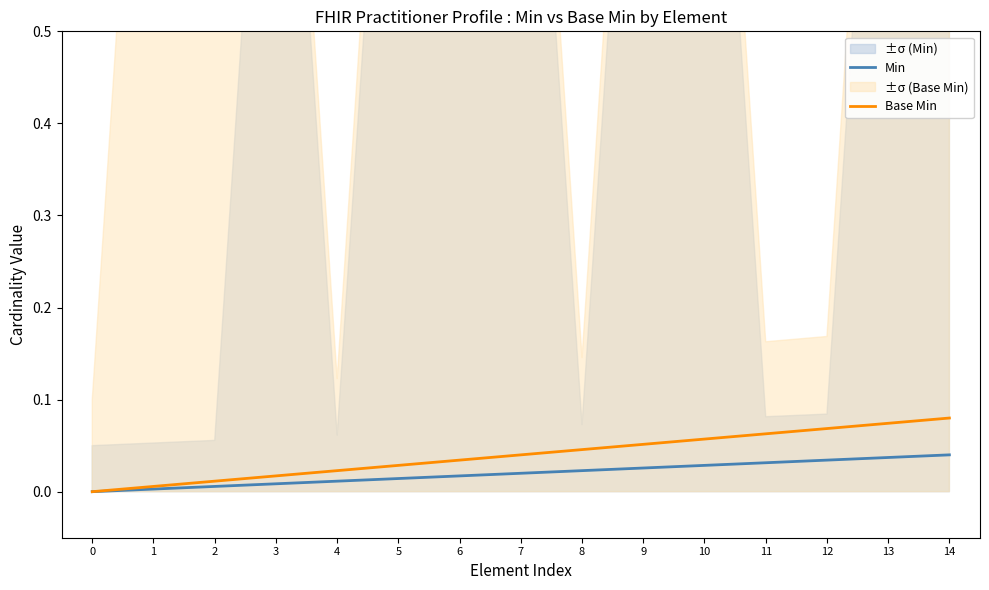

Reading right to left, list all the values displayed in this chart.

Min: 0.0	0.0	0.0	0.0	0.0	0.0	0.0	0.0	0.0	0.0	0.0	0.0	0.0	0.0	0.0
Base Min: 0.1	0.1	0.1	0.1	0.1	0.1	0.0	0.0	0.0	0.0	0.0	0.0	0.0	0.0	0.0